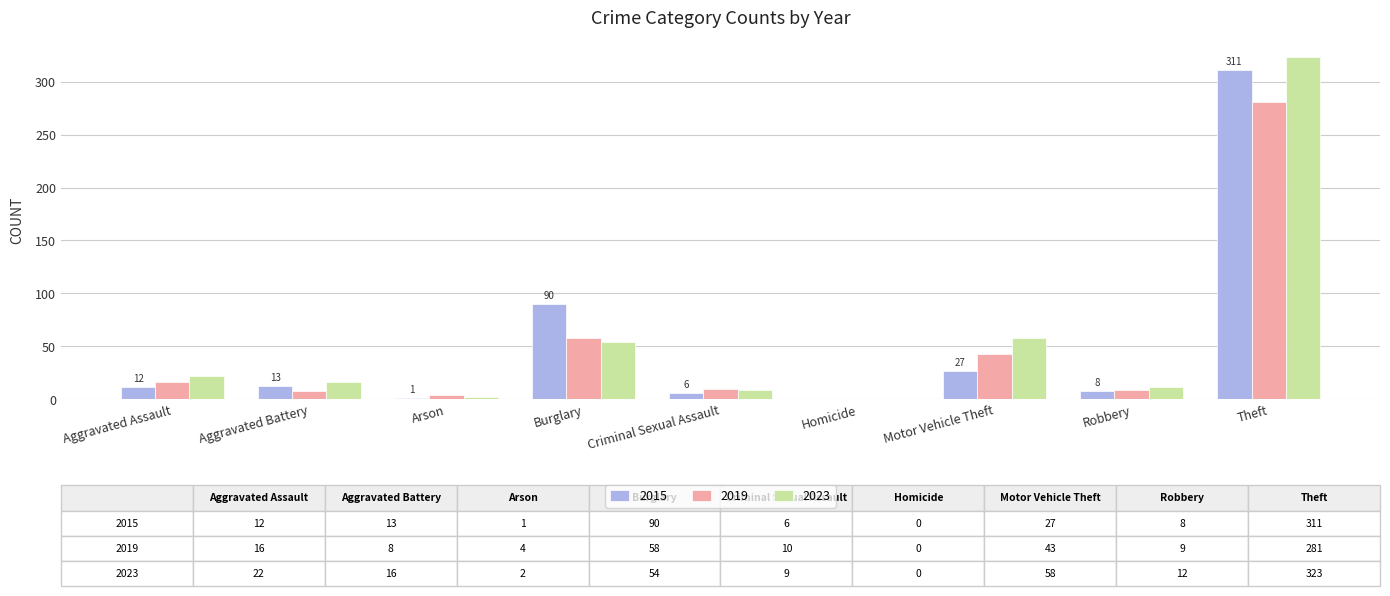

What is the total value across all series at Theft?

915